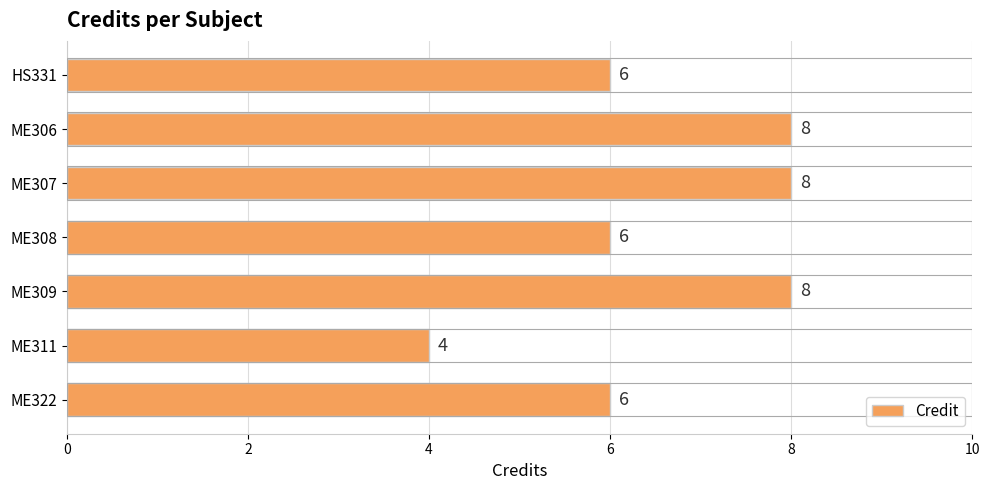

What is the difference between the maximum and minimum values?

4